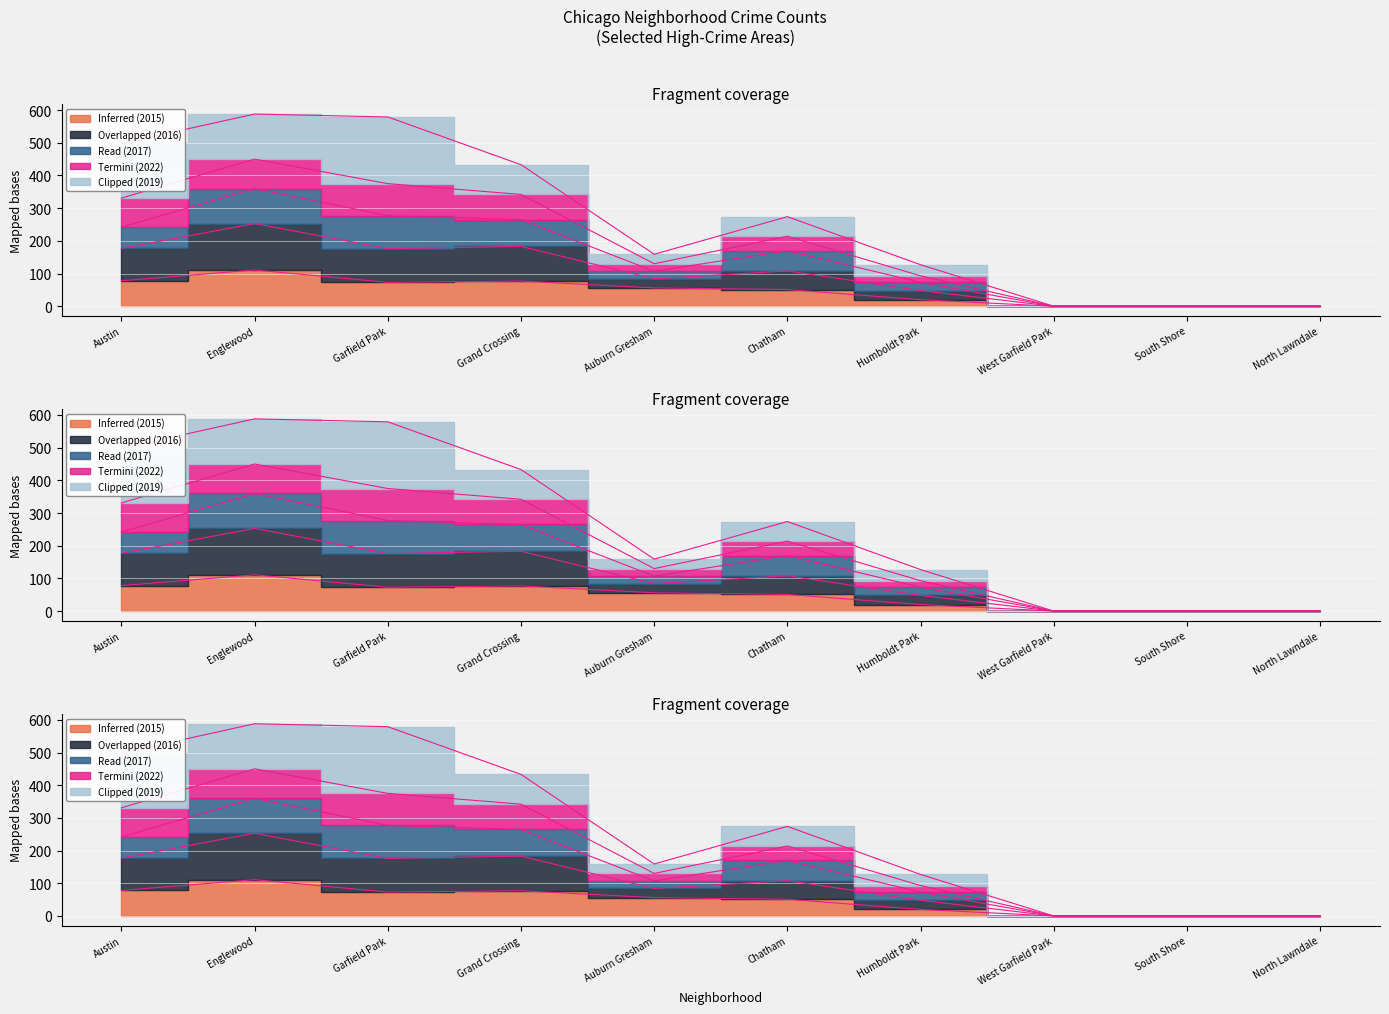

Is the value of Overlapped (2016) at Chatham greater than the value of Inferred (2015) at Humboldt Park?

Yes